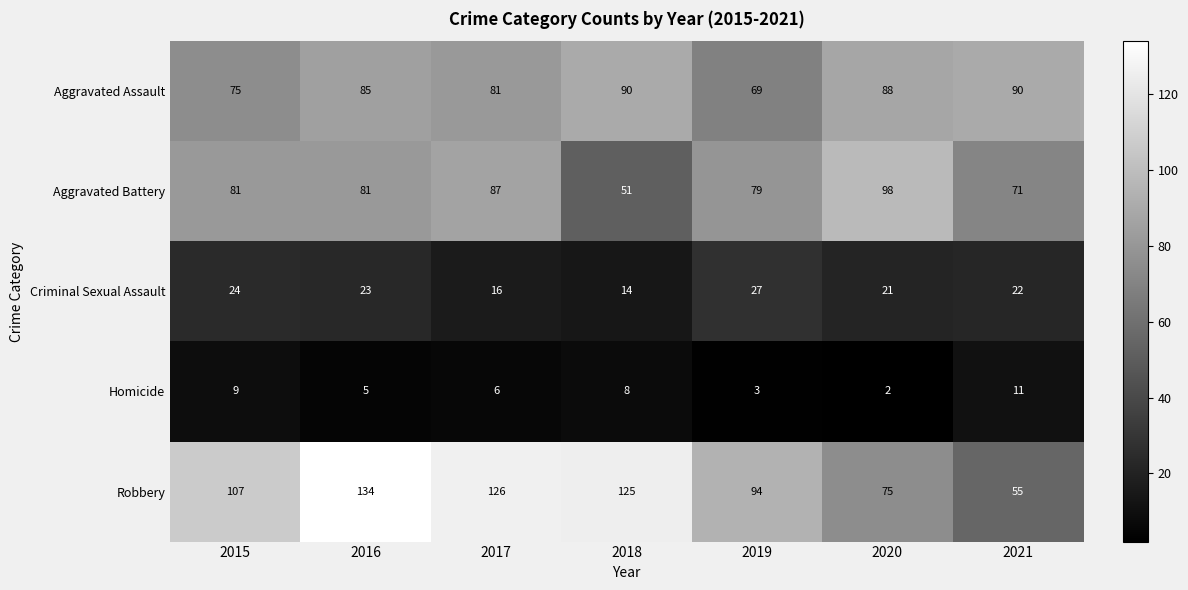

At which category does the chart reach its minimum across all series?

2020